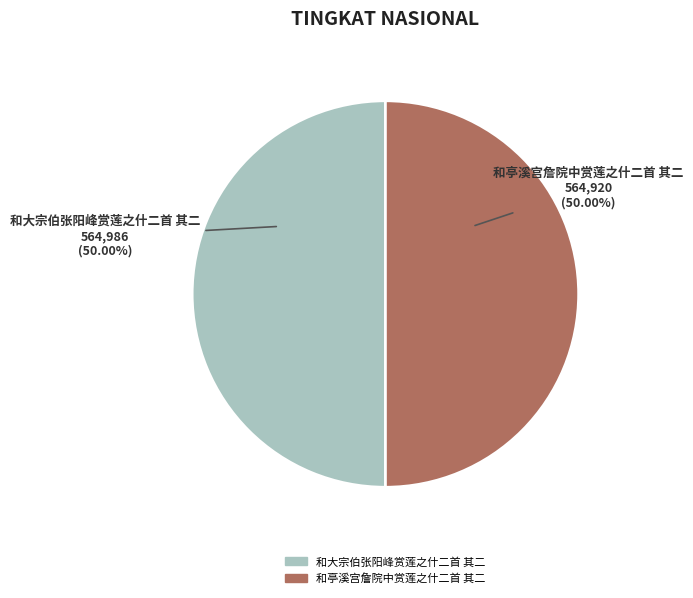

True or false: 和亭溪宫詹院中赏莲之什二首 其二 accounts for 50% of the total.

True